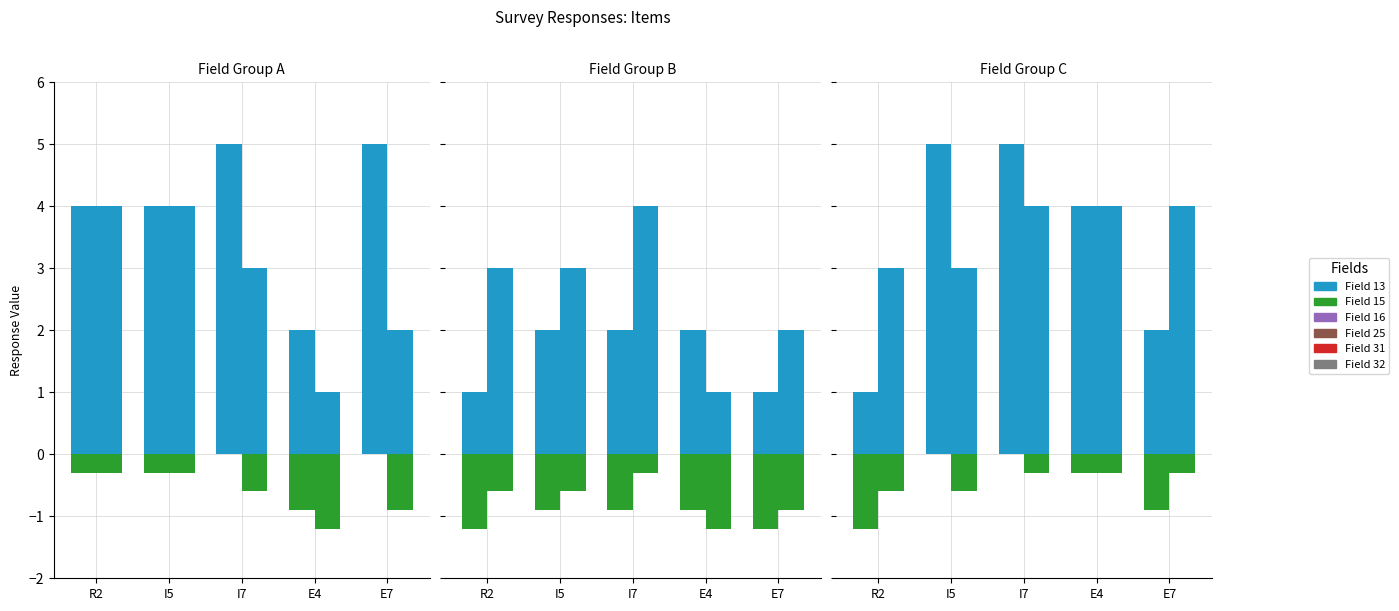

The value of Field 31 at I7 is 7. True or false?

False